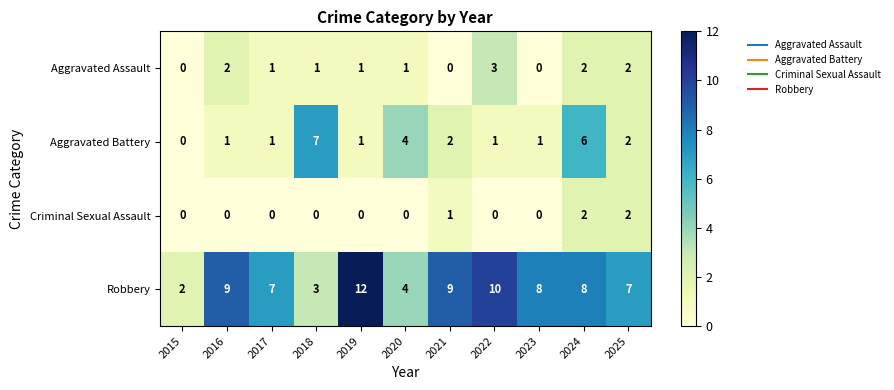

Which series has the largest range (max minus min)?

Robbery